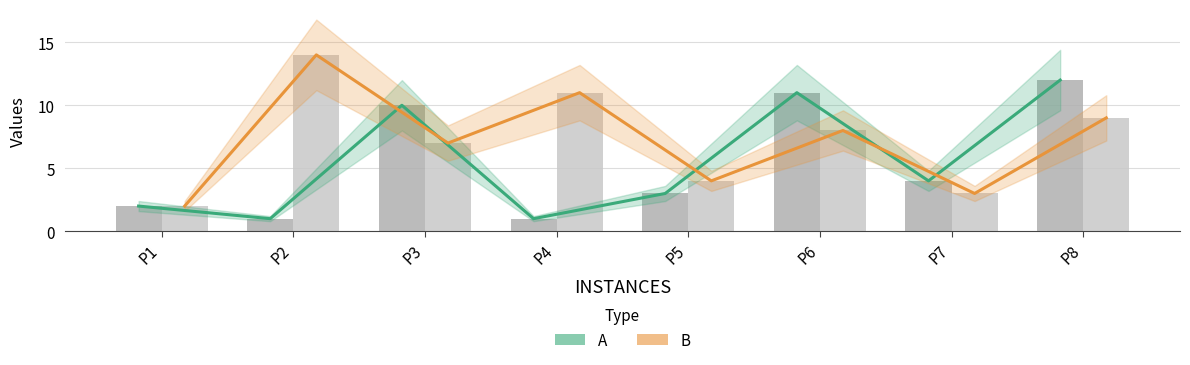

List the series in order of their peak value, lowest first.

A, B